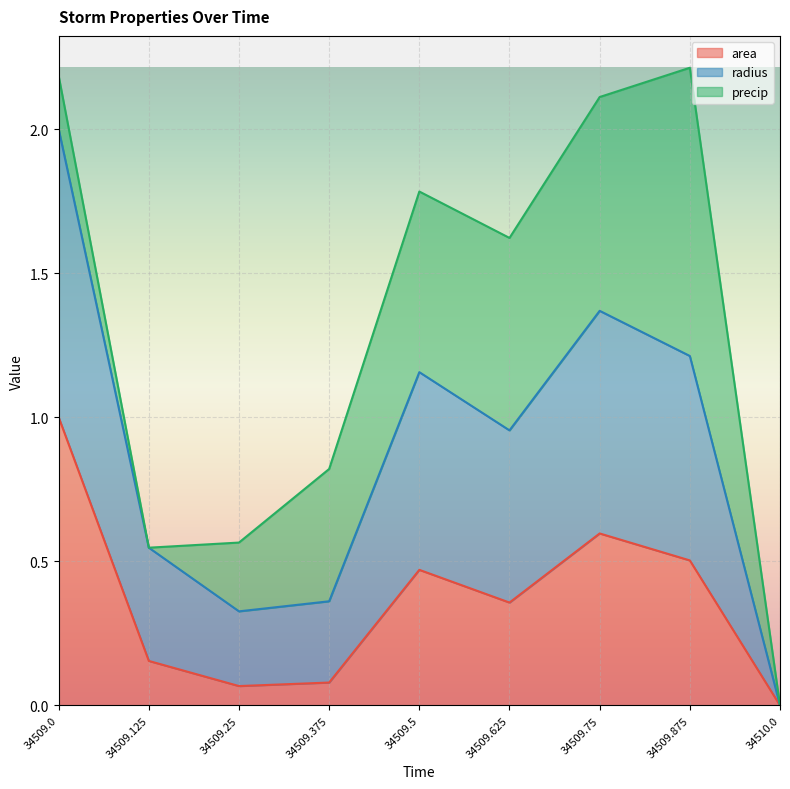

Which series has the largest range (max minus min)?

radius